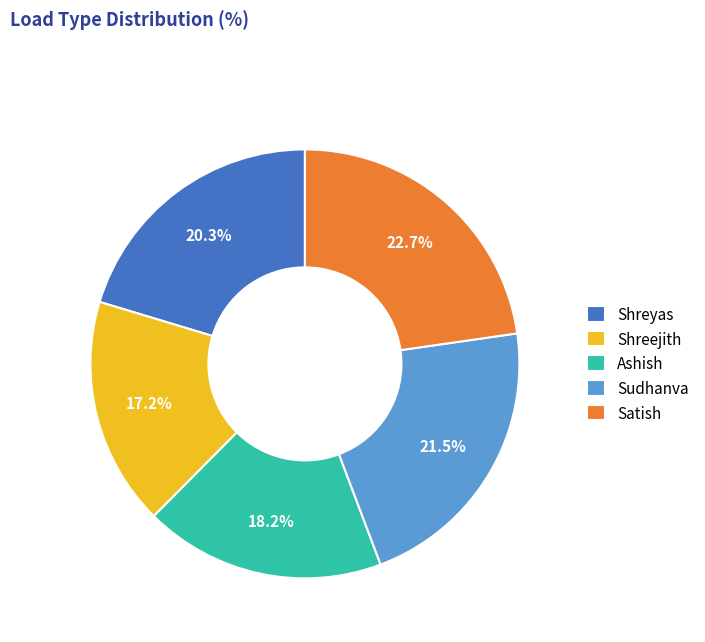

Is Ashish the majority of the pie?

No